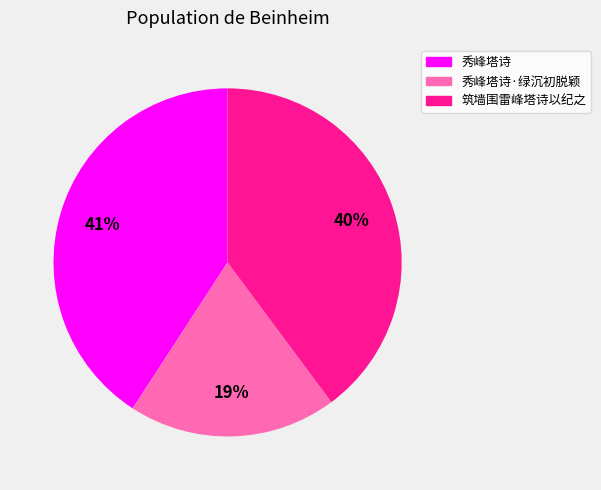

To the nearest percent, what is the combined percentage of 秀峰塔诗·绿沉初脱颖 and 秀峰塔诗?

60%